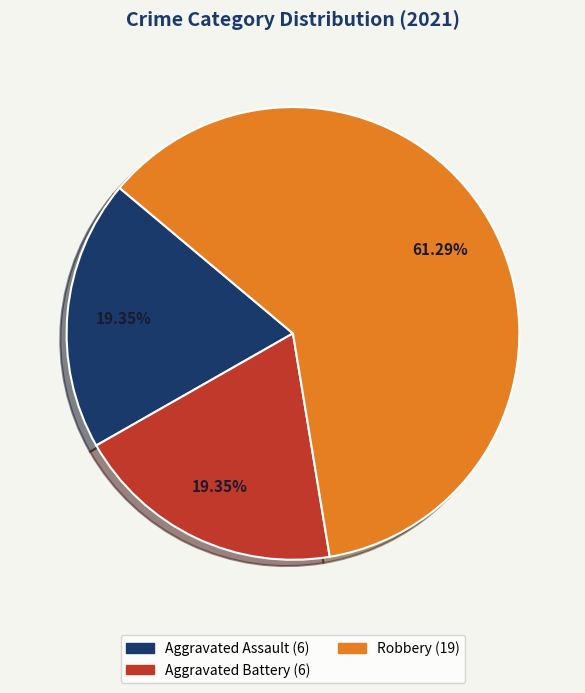

Is there any slice that represents more than half of the pie?

Yes